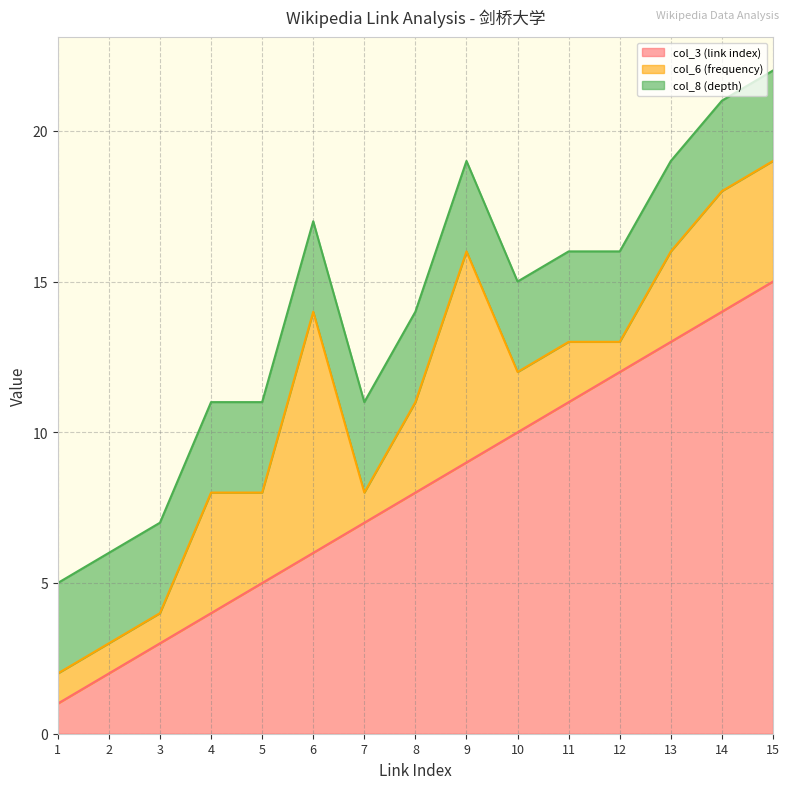

True or false: col_3 (link index) has a value of 13 at 13.

True